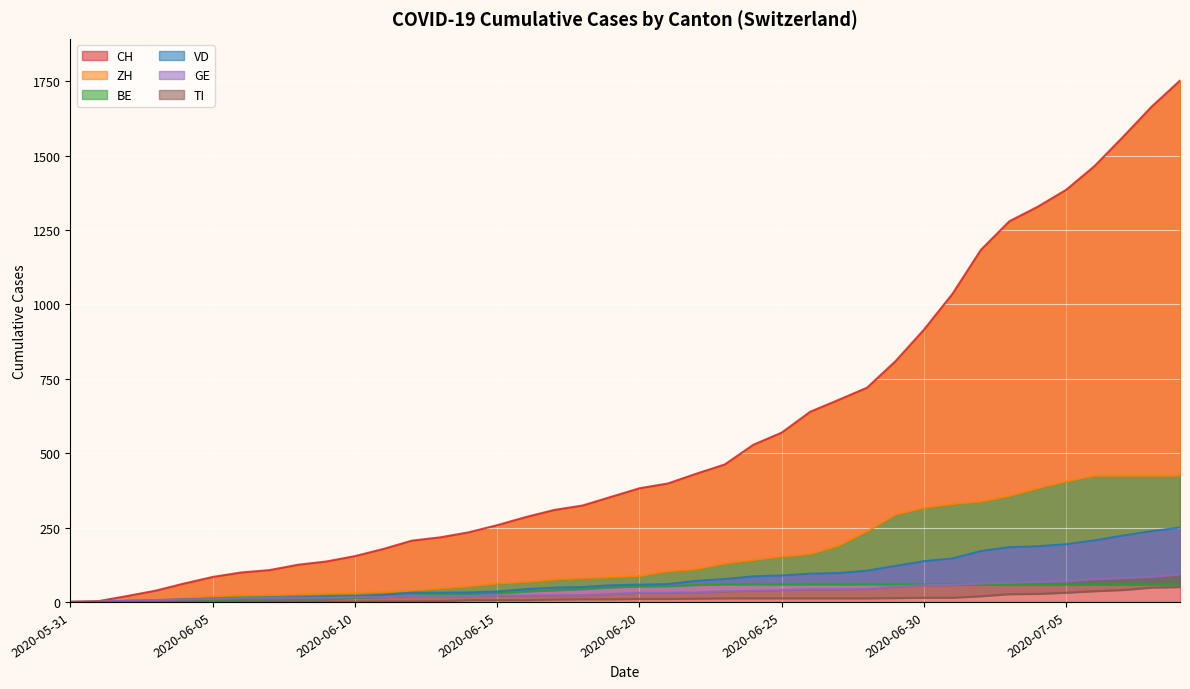

What is the value of the CH point at the 25th from the left?

528